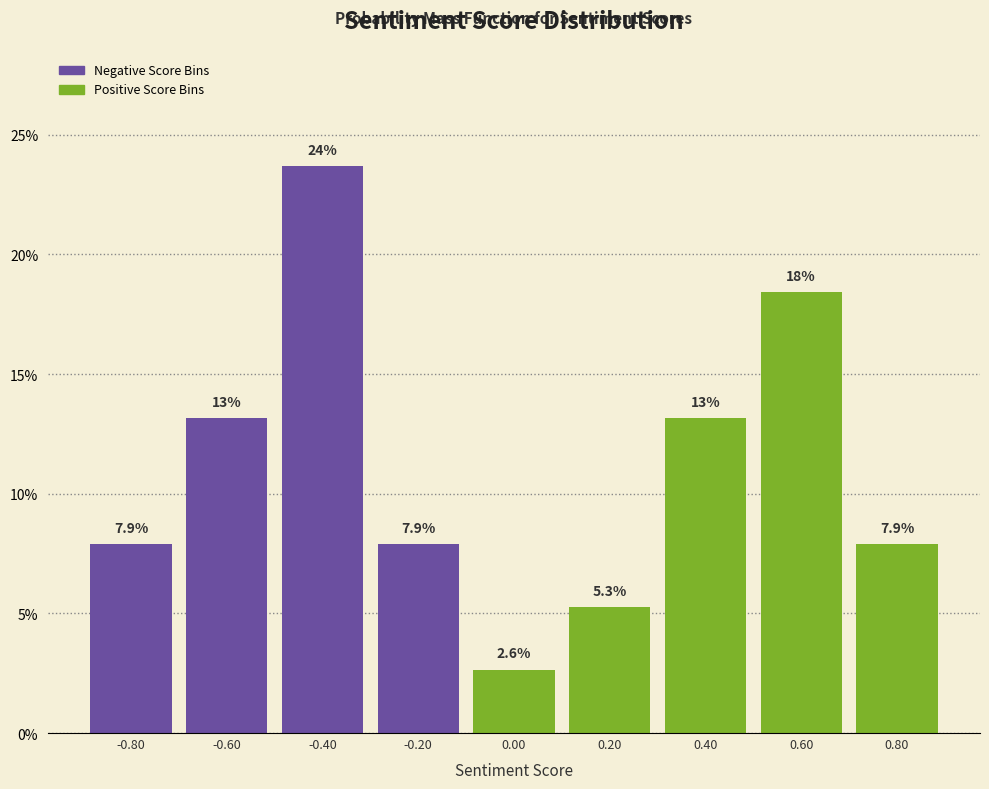

Which range on the x-axis has the tallest bar?

-0.5 to -0.3